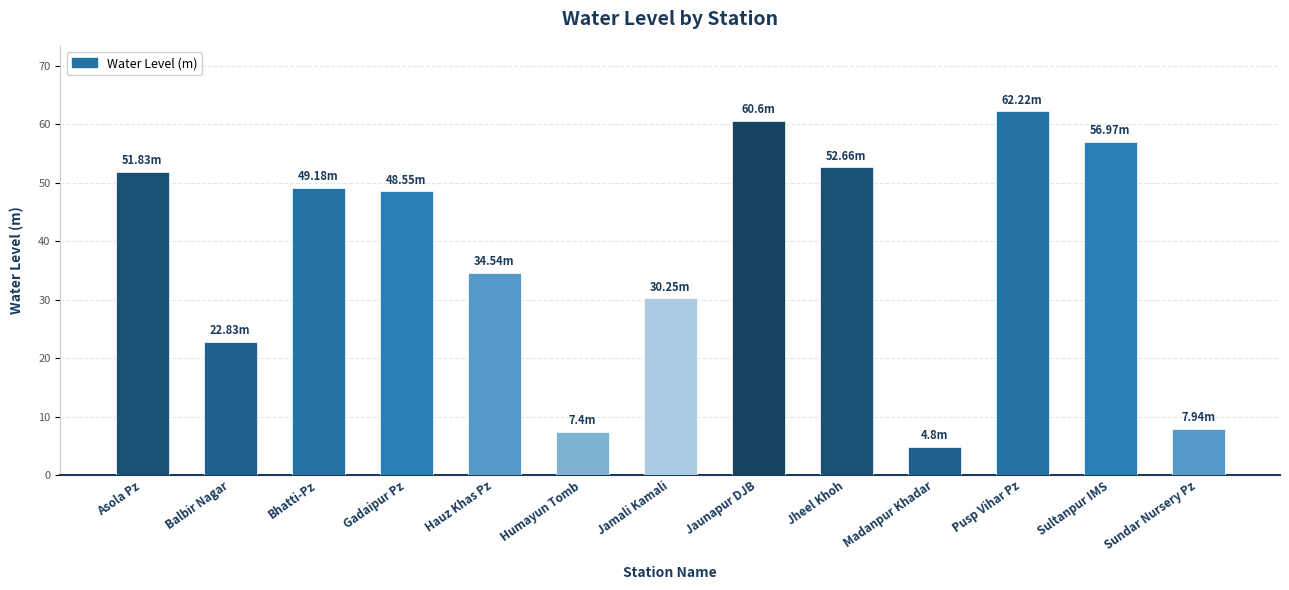

True or false: the data shows 72.6 at Bhatti-Pz.

False